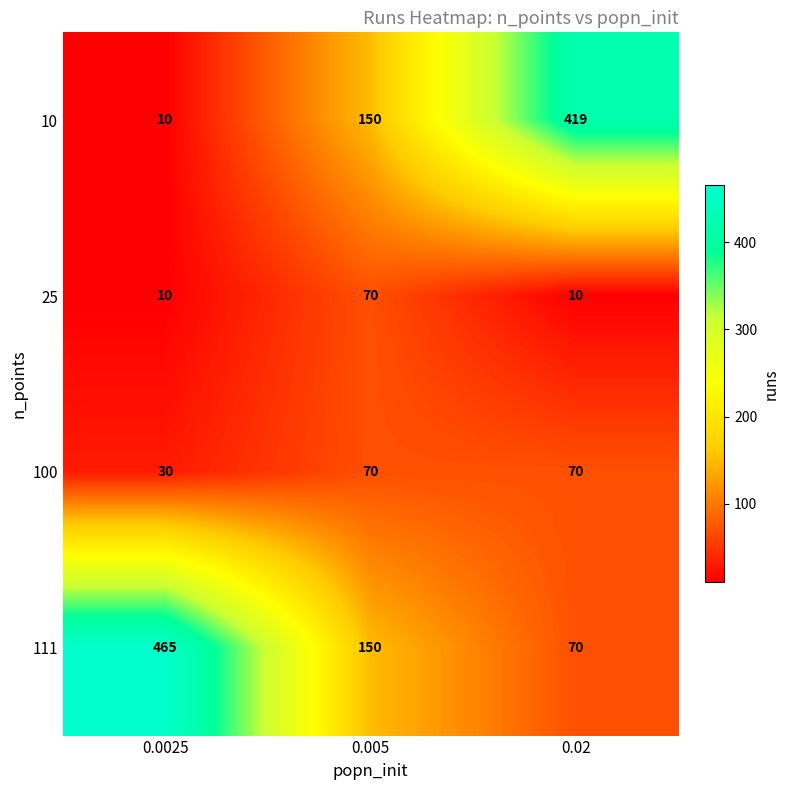

What is the spread (max minus min) of values at 0.005?

80